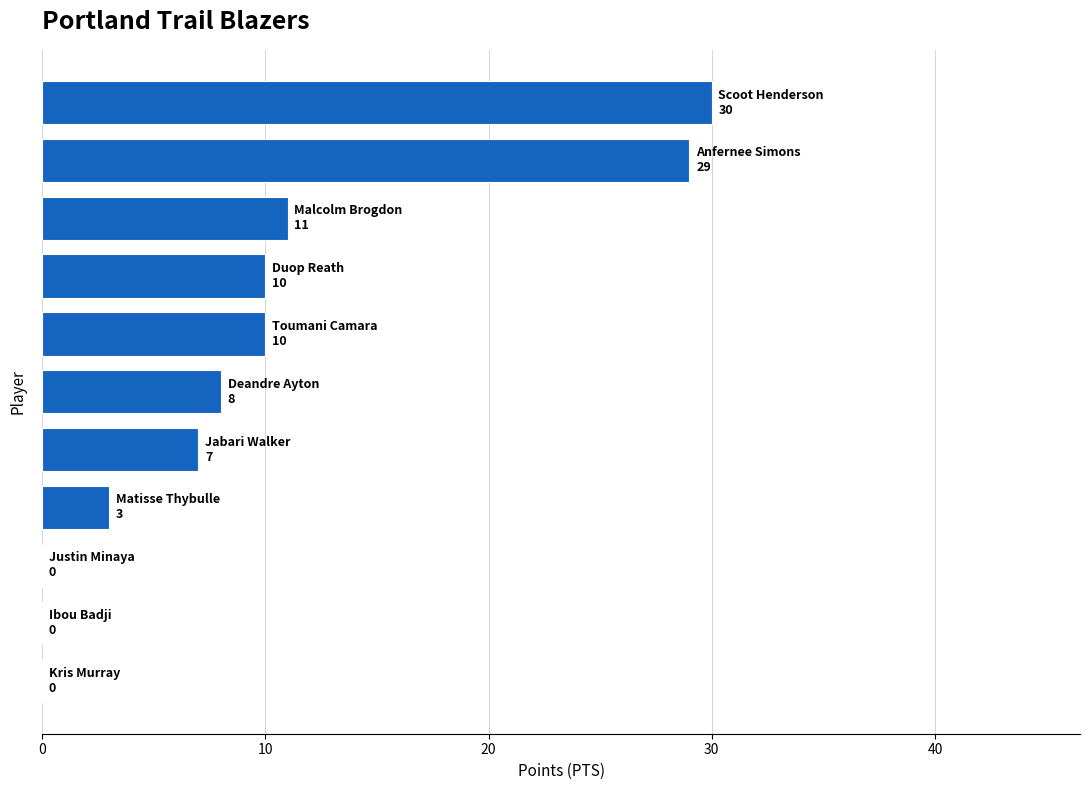

What is the sum of all values?

108